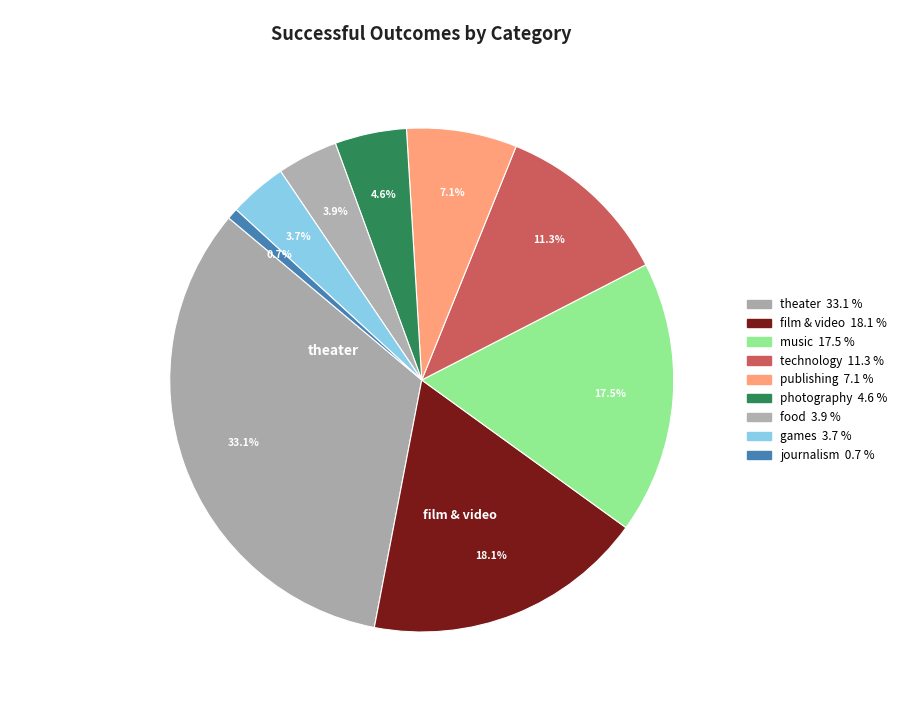

Count the number of slices in the pie.

9